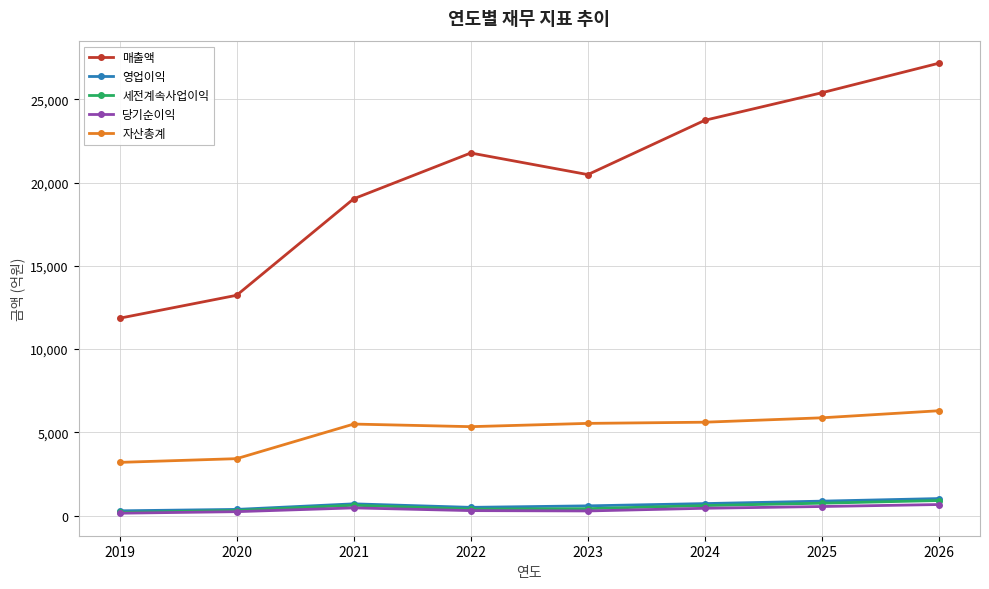

What is the minimum value for 매출액?

11854